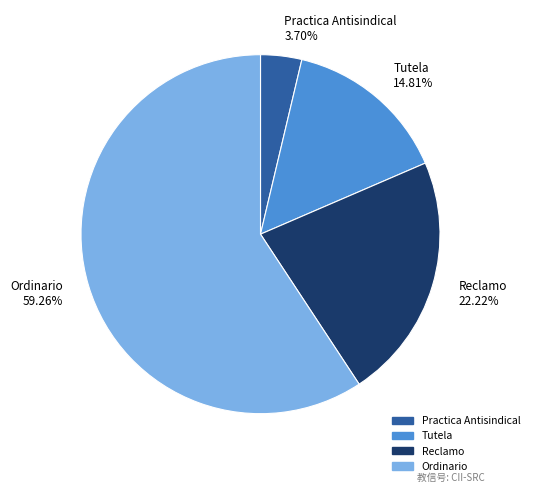

To the nearest percent, what portion does Reclamo represent?

22%